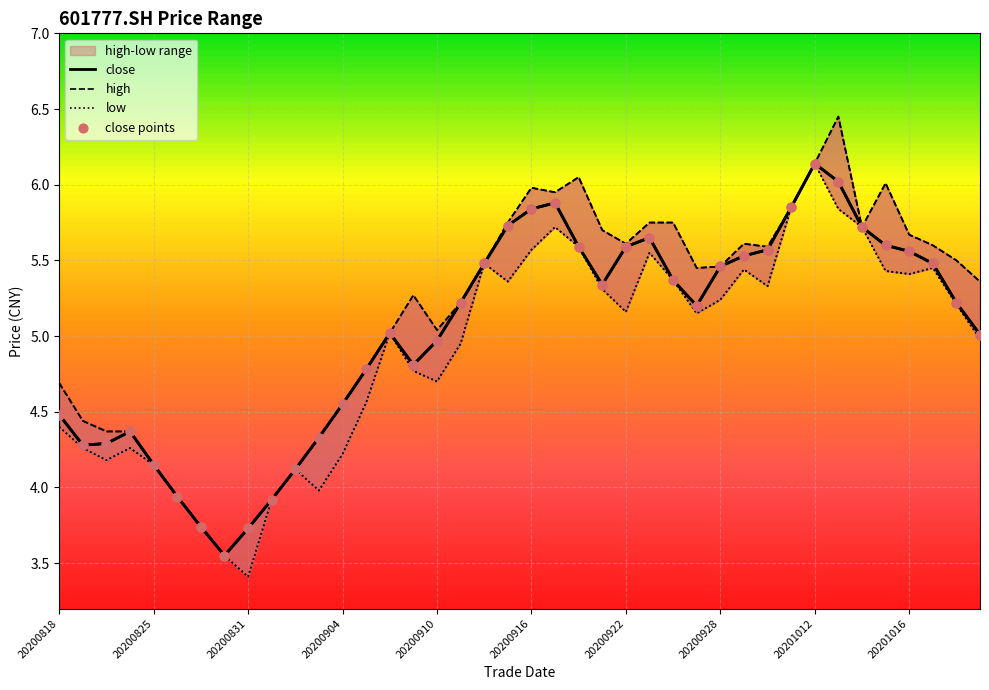

Which category has the highest value in the close series?

20201012